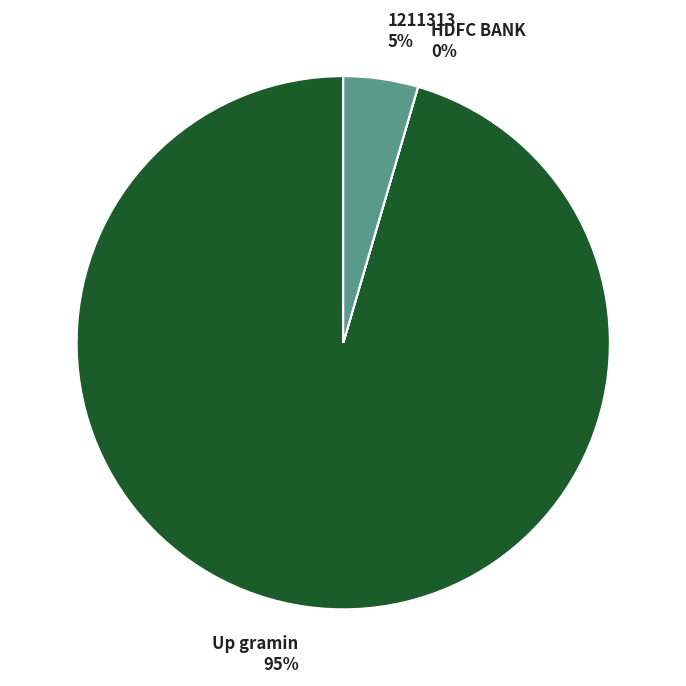

Is it true that Up gramin is 95% of the pie?

True